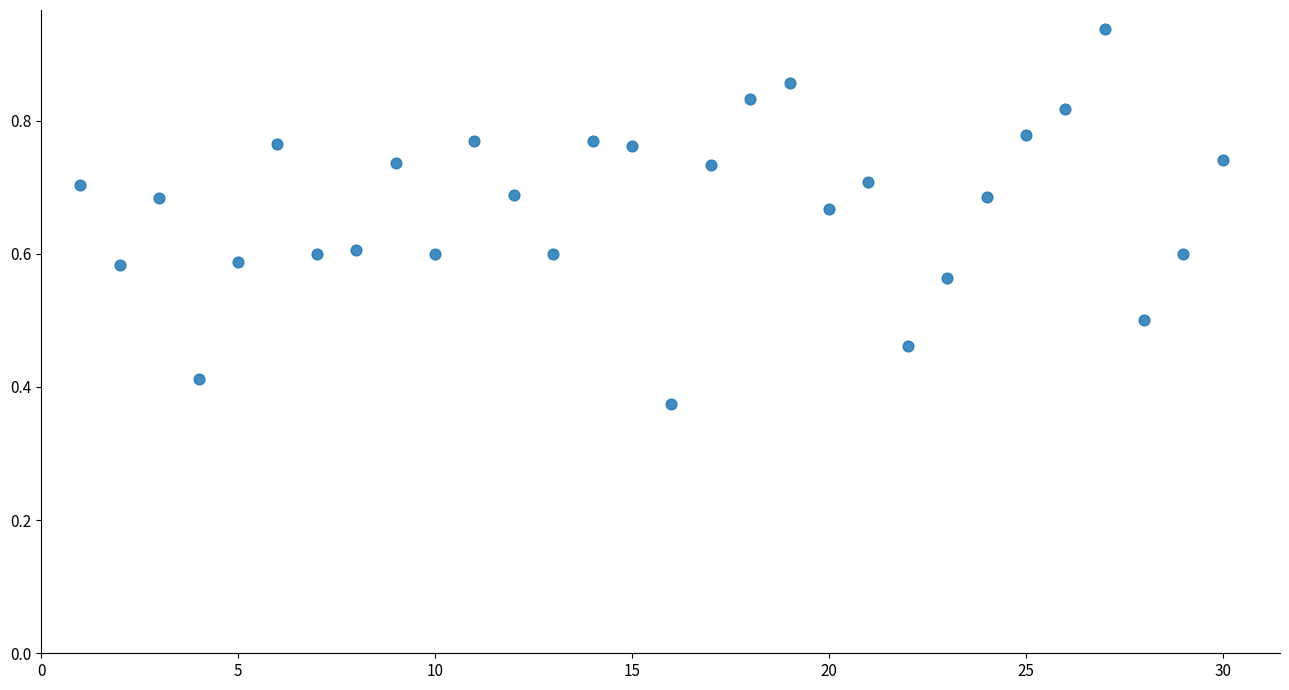

What is the range of X values (max minus min)?

29.0